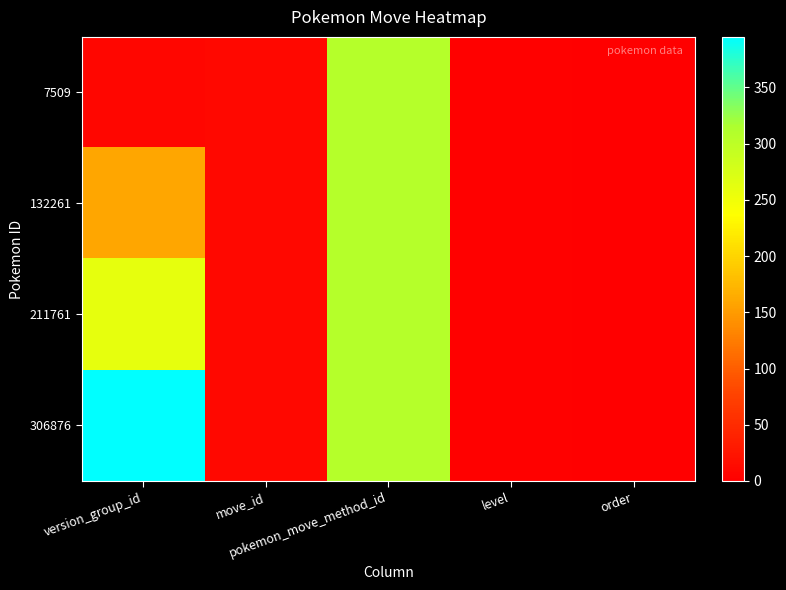

Reading left to right, transcribe all the data shown in this chart.

7509: version_group_id=9	move_id=10	pokemon_move_method_id=308	level=3	order=0
132261: version_group_id=160	move_id=10	pokemon_move_method_id=308	level=3	order=0
211761: version_group_id=260	move_id=10	pokemon_move_method_id=308	level=3	order=0
306876: version_group_id=395	move_id=10	pokemon_move_method_id=308	level=3	order=0